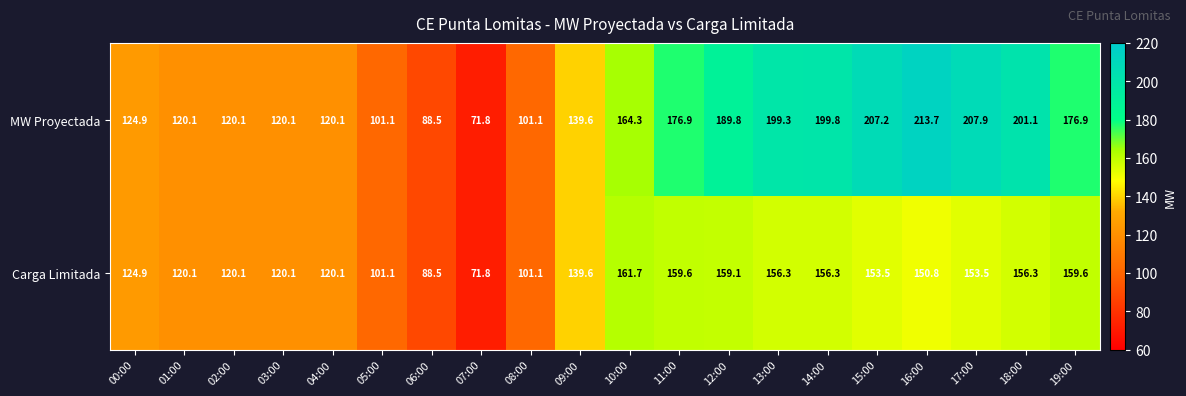

Is it true that Carga Limitada equals 215.7 at 04:00?

False